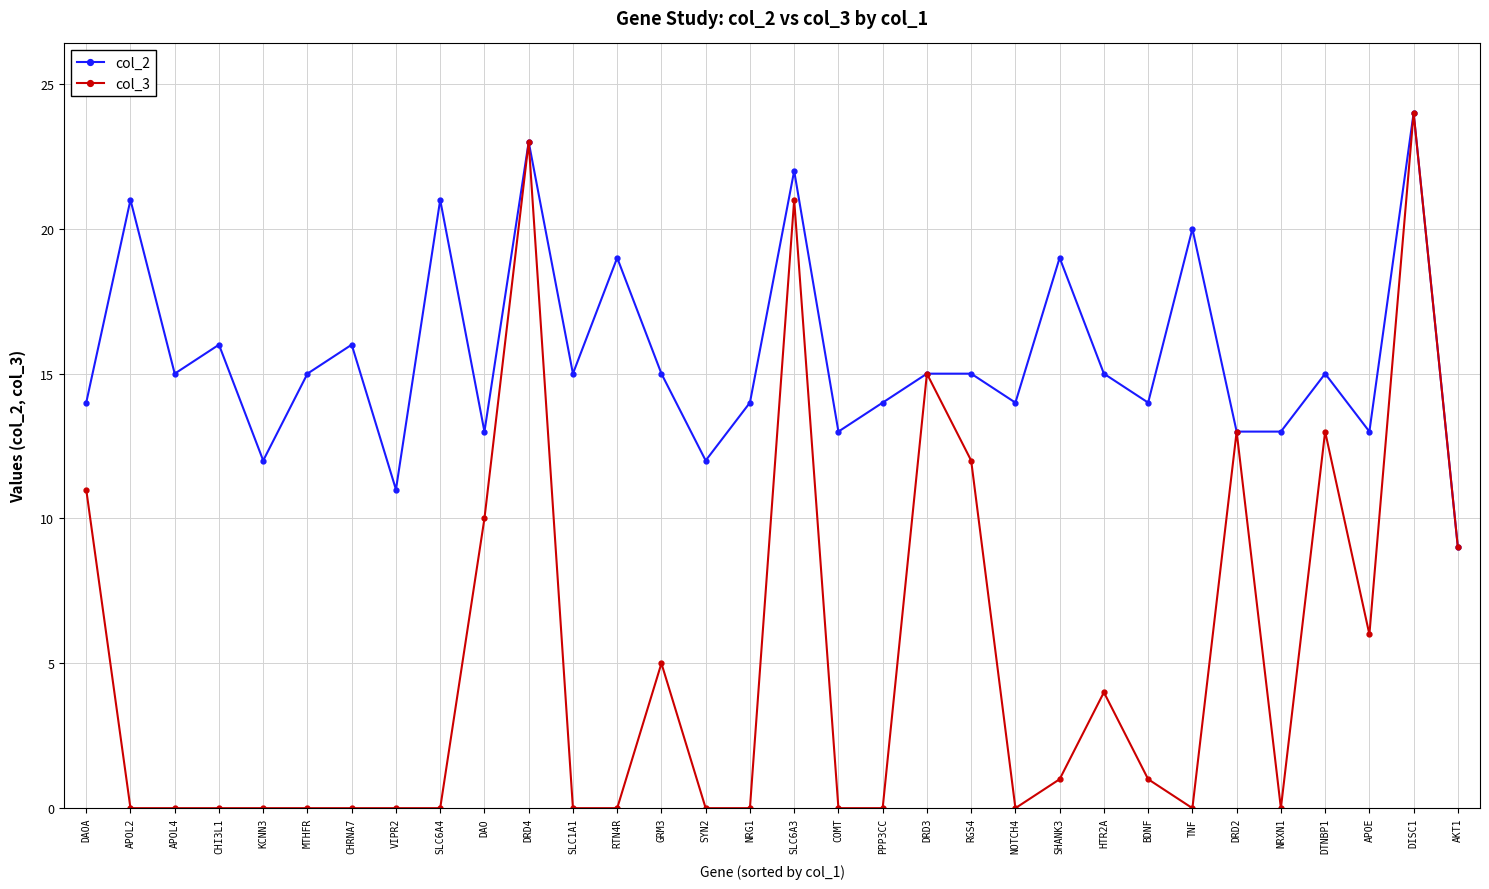

Reading left to right, transcribe all the data shown in this chart.

col_2: 14	21	15	16	12	15	16	11	21	13	23	15	19	15	12	14	22	13	14	15	15	14	19	15	14	20	13	13	15	13	24	9
col_3: 11	0	0	0	0	0	0	0	0	10	23	0	0	5	0	0	21	0	0	15	12	0	1	4	1	0	13	0	13	6	24	9